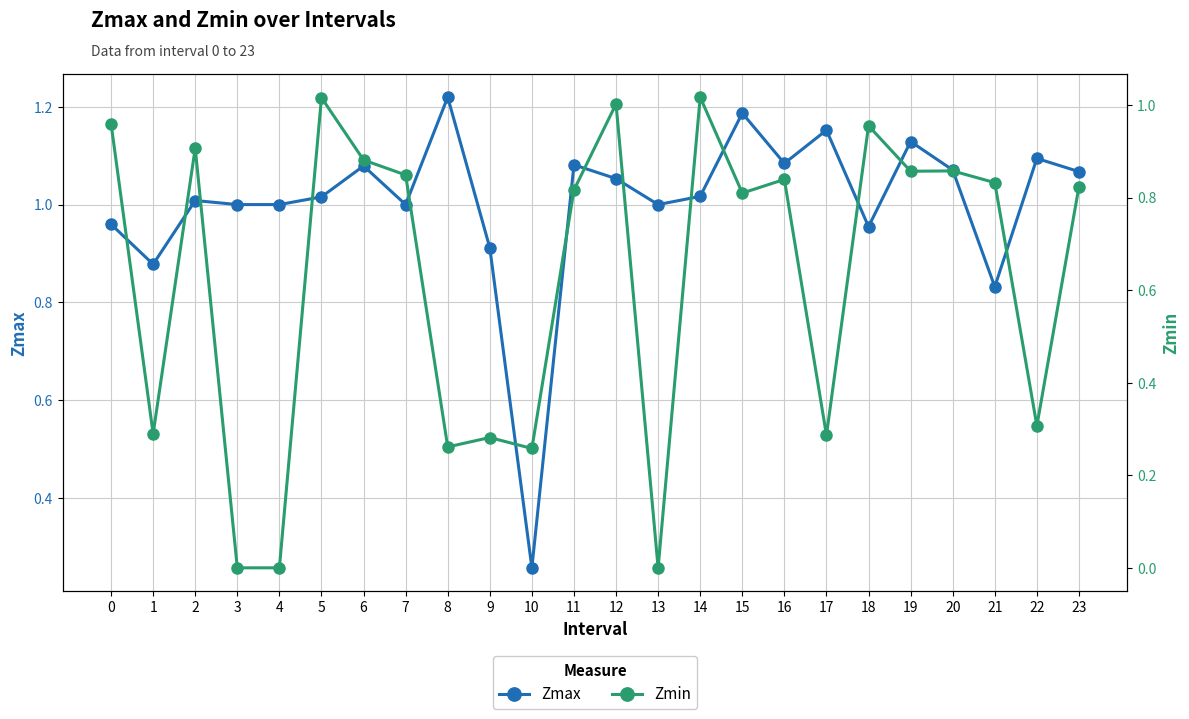

How many data points does each series have?

24